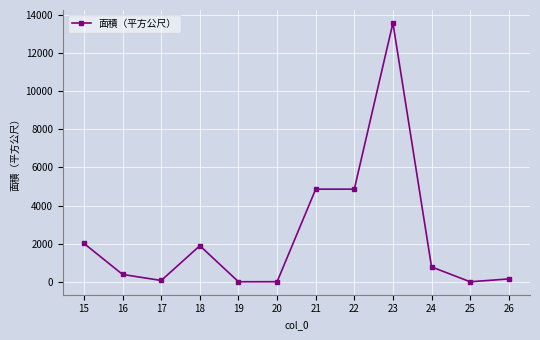

What is the maximum value shown in the chart?

13559.0